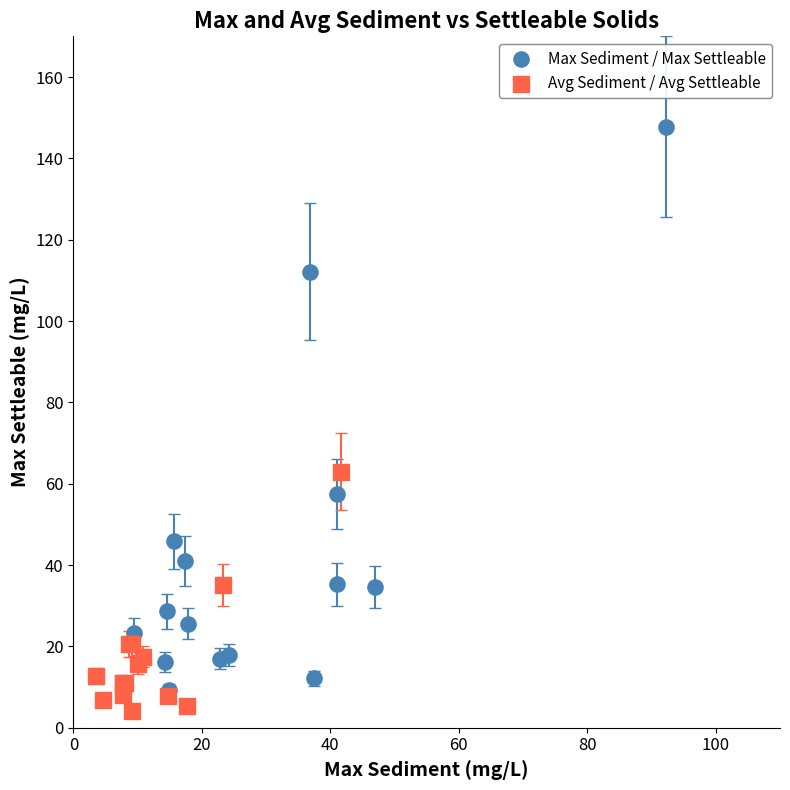

Which series has the largest Y range (max minus min)?

Max Sediment / Max Settleable